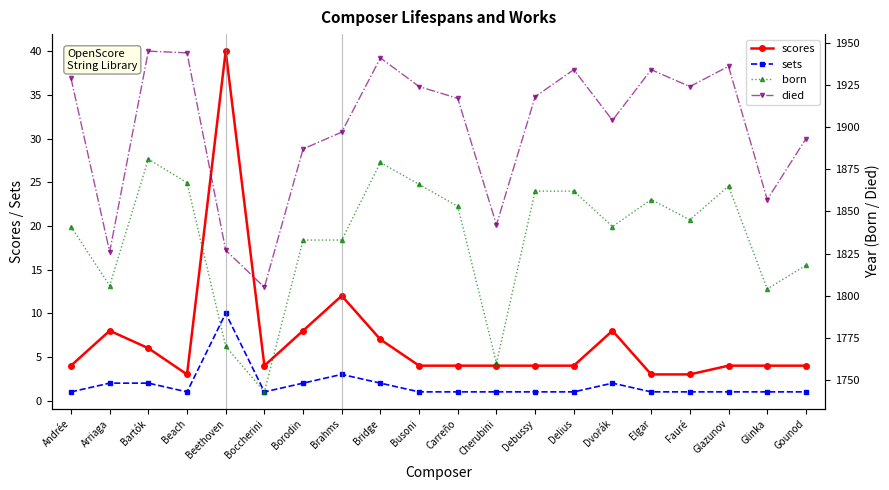

What is the maximum value shown in the chart?

1945